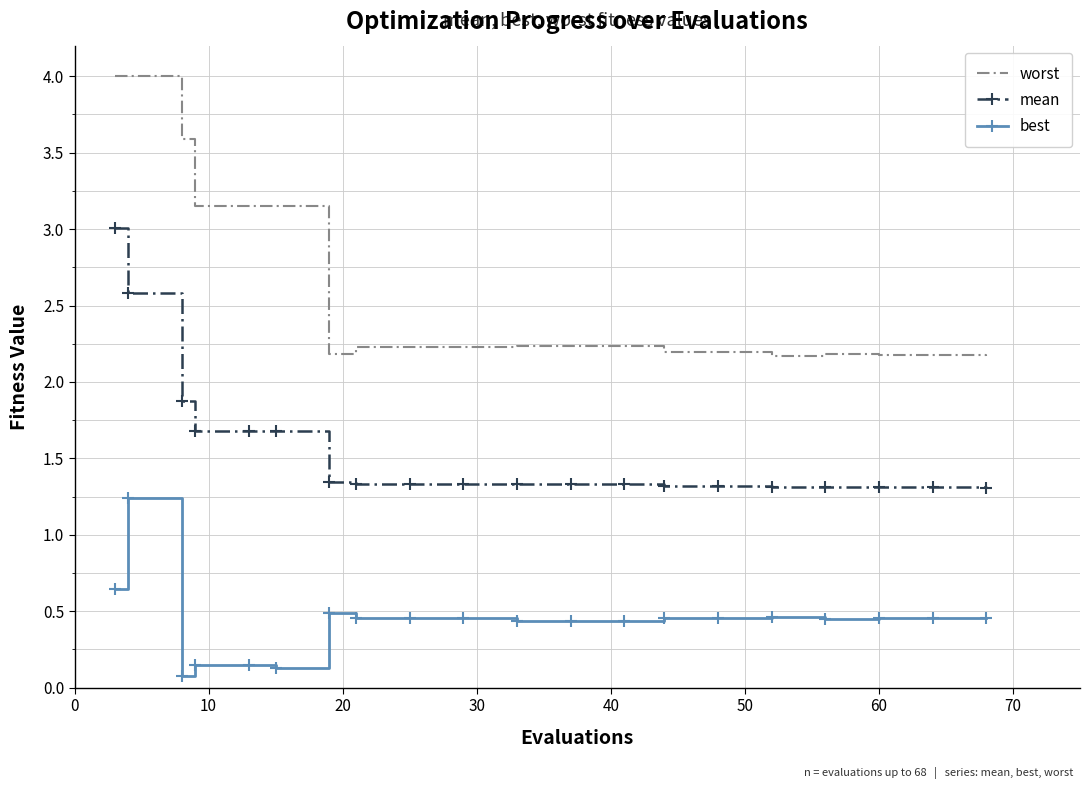

True or false: best and mean cross at least once.

False